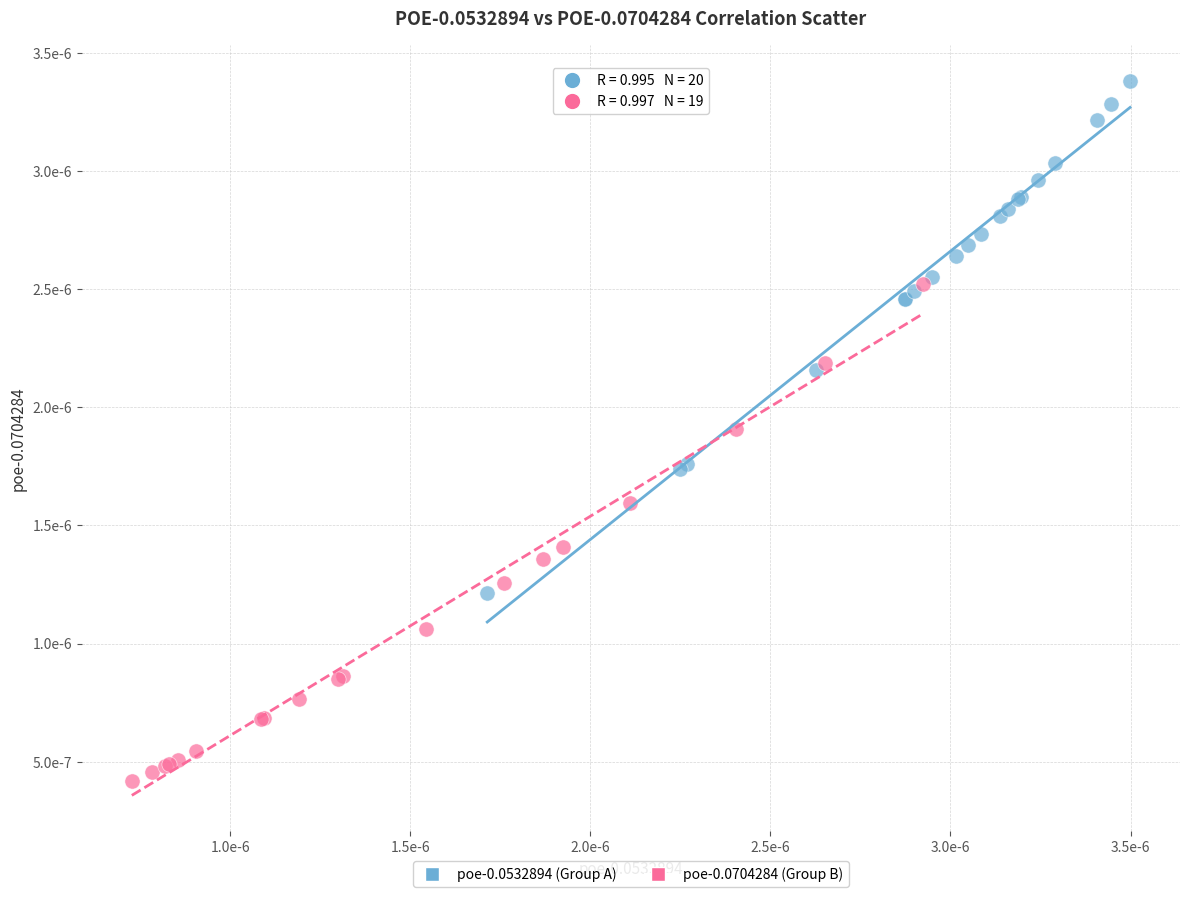

What are all the series names shown in the legend?

poe-0.0532894 (Group A), poe-0.0704284 (Group B)